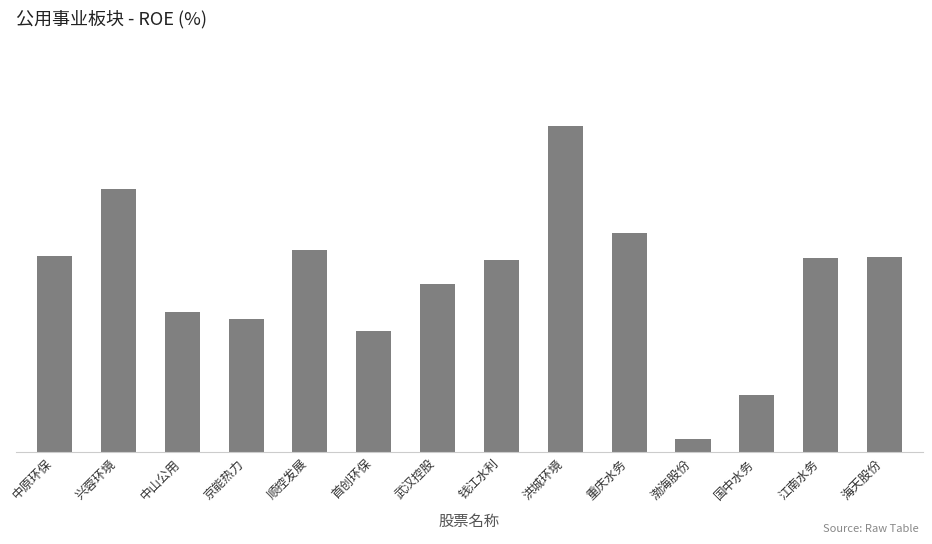

At which label does the data first exceed 7?

中原环保